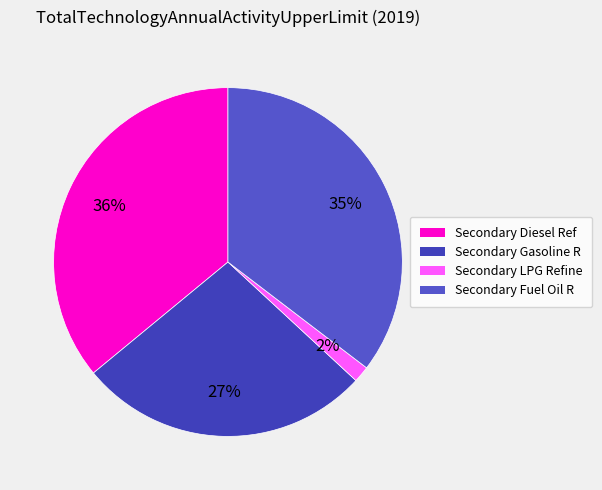

How many slices are in this pie chart?

4